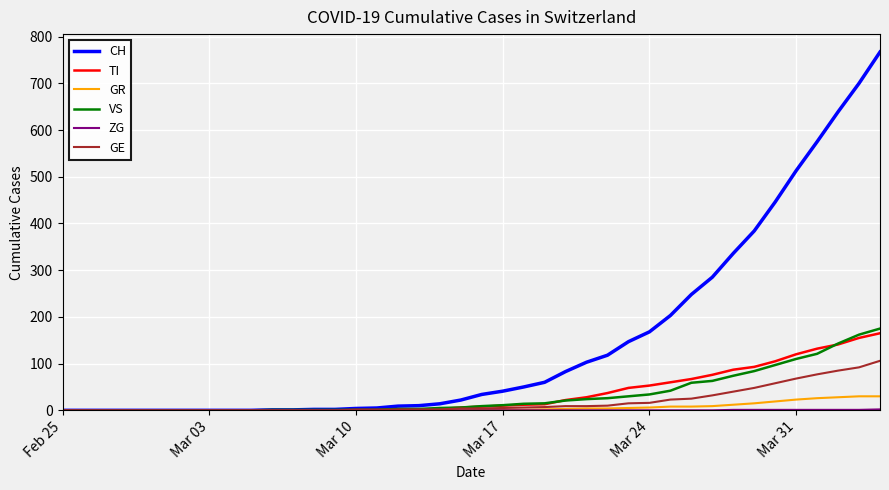

How many lines are shown in the chart?

6